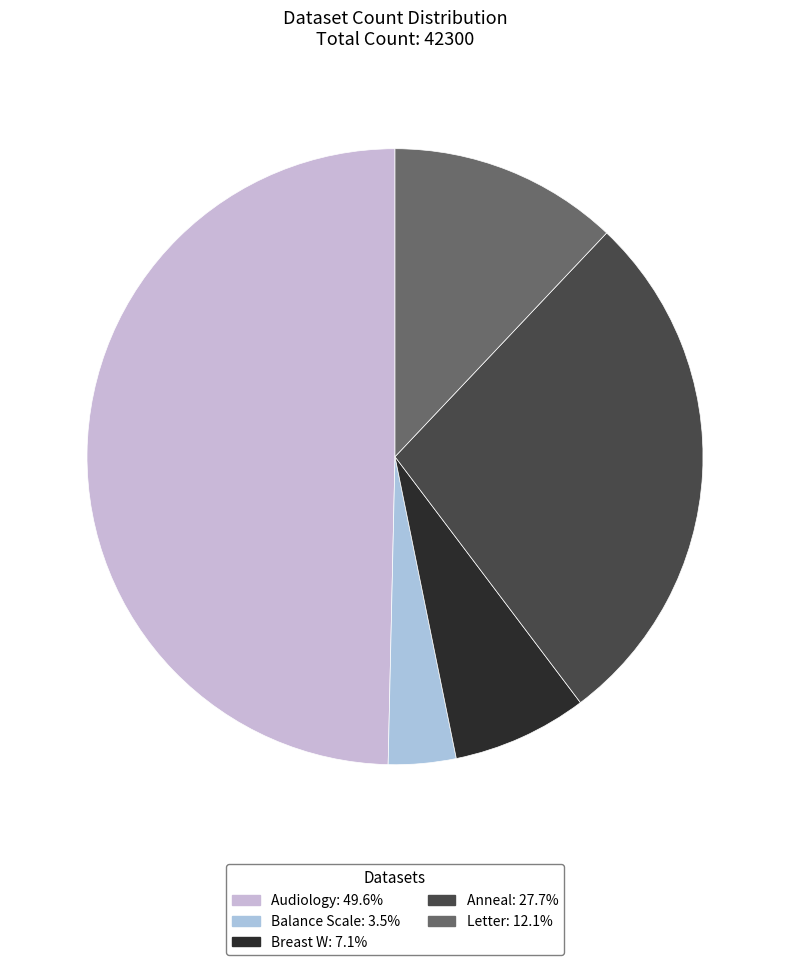

Count the number of slices in the pie.

5